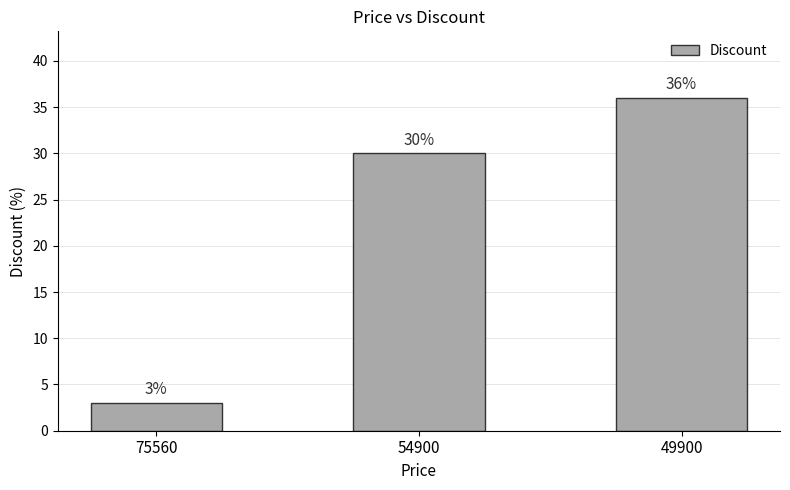

What is the change in value from 75560 to 49900?

+33